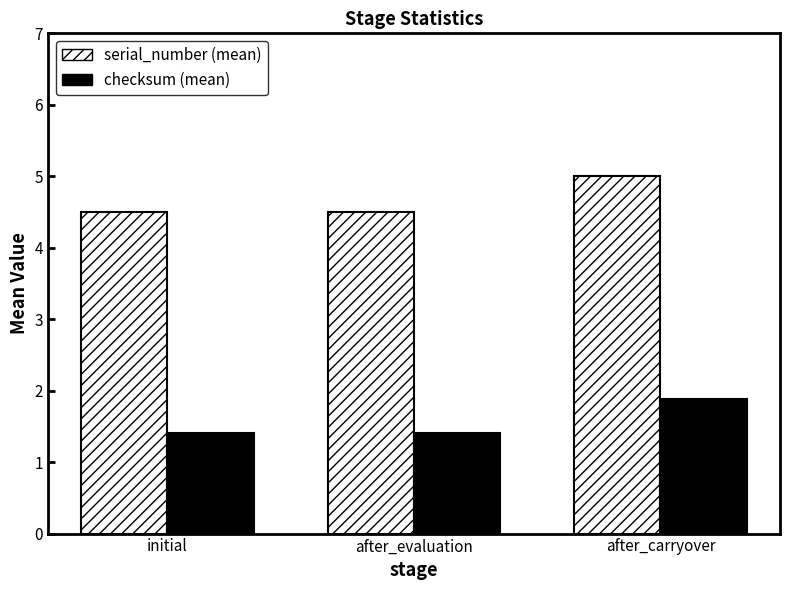

How many checksum (mean) values are between 1 and 2?

3